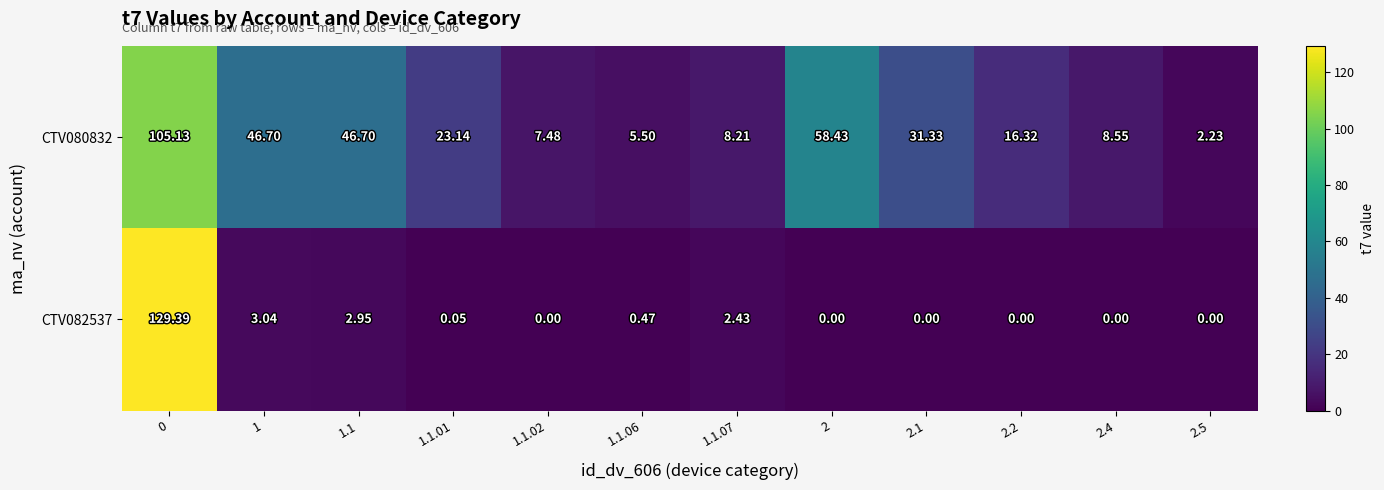

What is the total value across all series at 1.1.01?

23.2